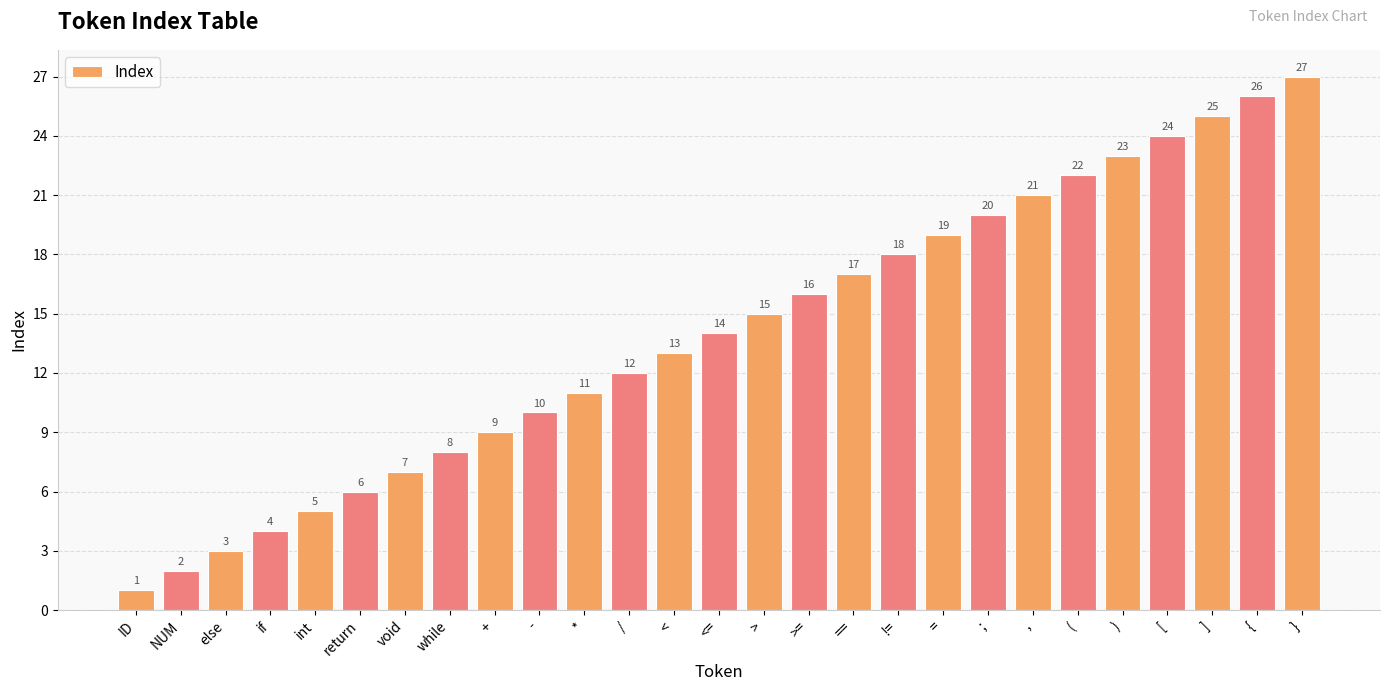

Reading left to right, what are all the values shown in this chart?

ID=1	NUM=2	else=3	if=4	int=5	return=6	void=7	while=8	+=9	-=10	*=11	/=12	<=13	<==14	>=15	>==16	===17	!==18	==19	;=20	,=21	(=22	)=23	[=24	]=25	{=26	}=27